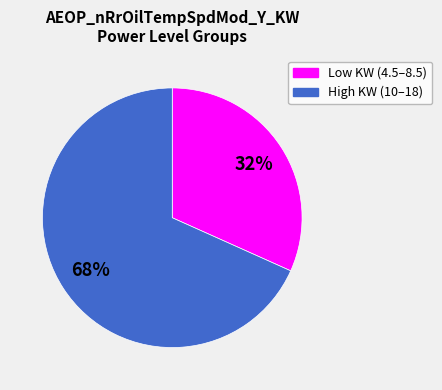

To the nearest percent, what is the average slice percentage?

50%